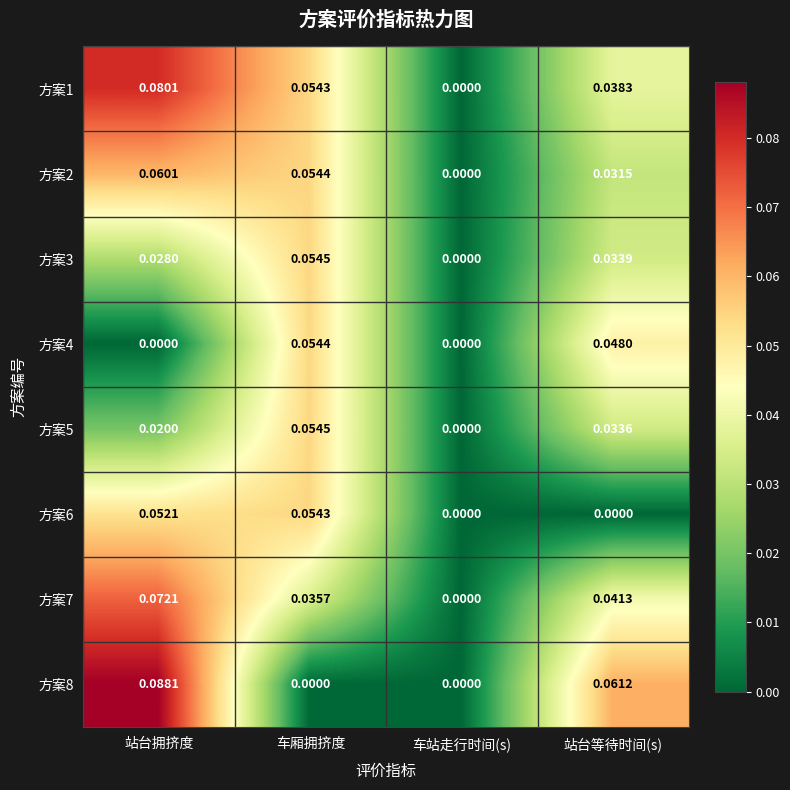

At which label is 方案3 closest to 0?

车站走行时间(s)